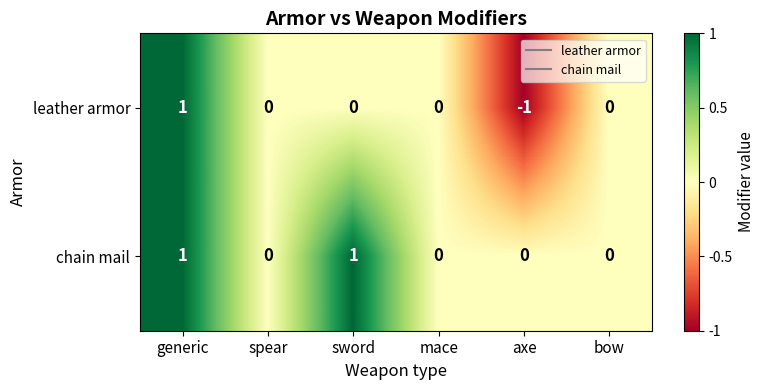

The leather armor series shows 1 at spear. True or false?

False